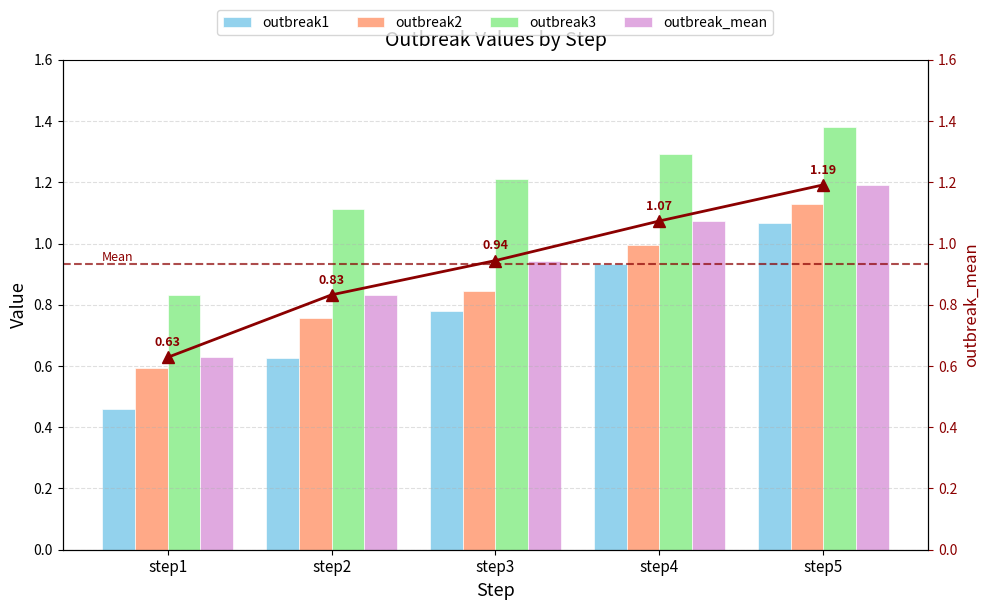

Which has a higher value, step5 or step4?

step5